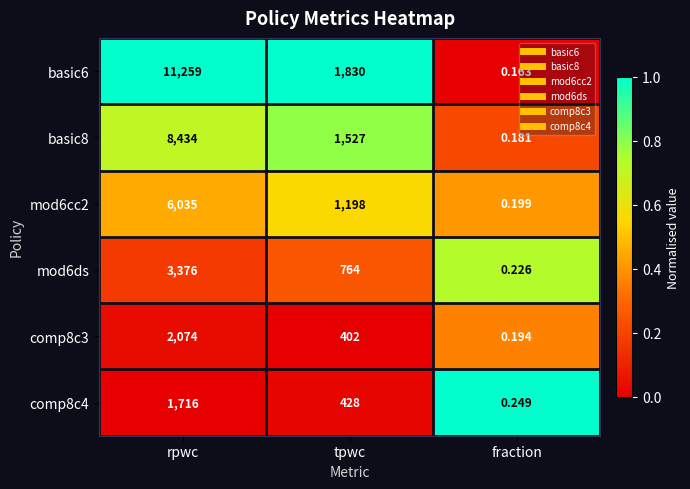

At how many categories does at least one series exceed 0?

3